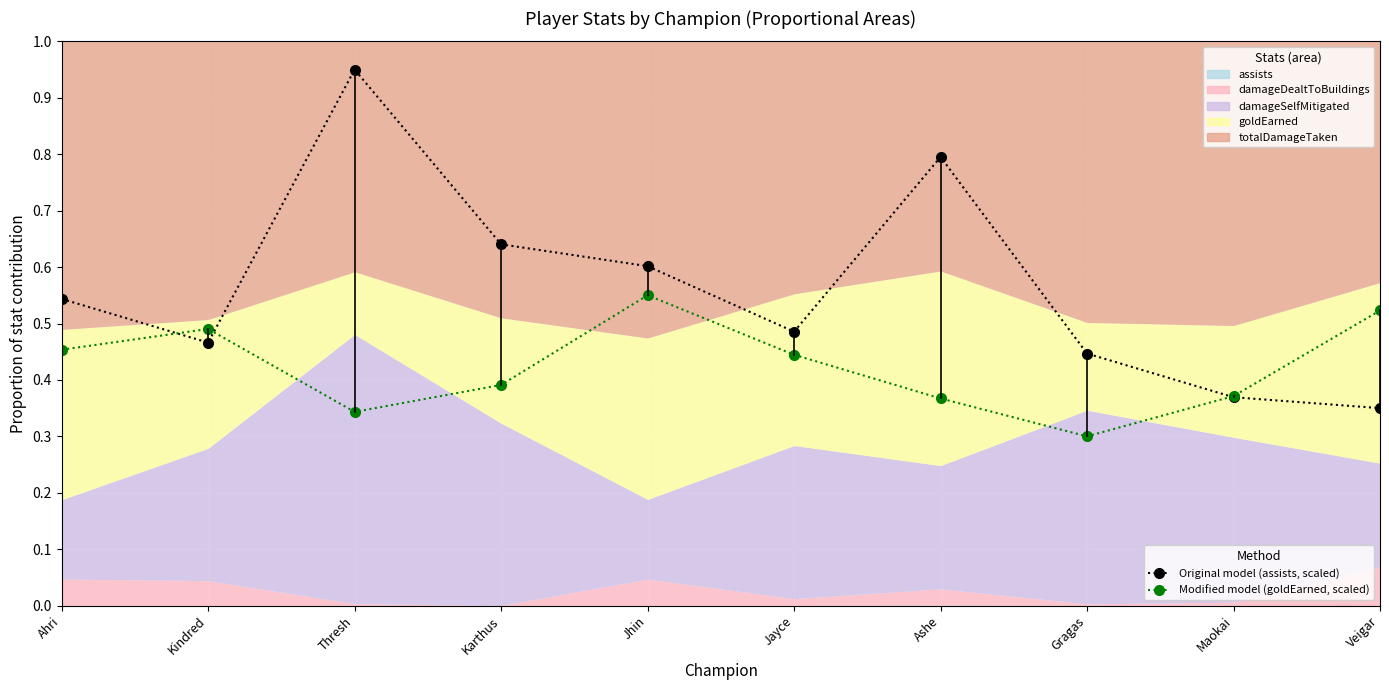

True or false: Modified model (goldEarned, scaled) and Original model (assists, scaled) cross at least once.

True